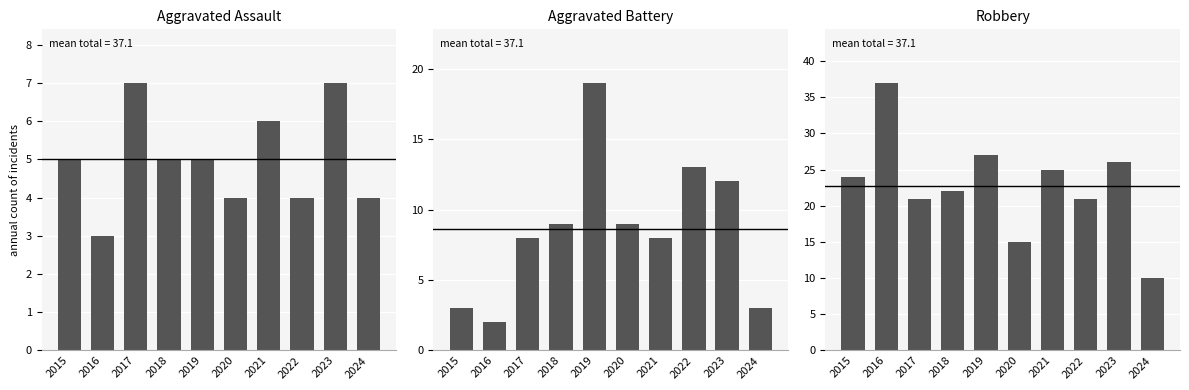

What is the value of the Robbery bar at the 6th from the left?

15